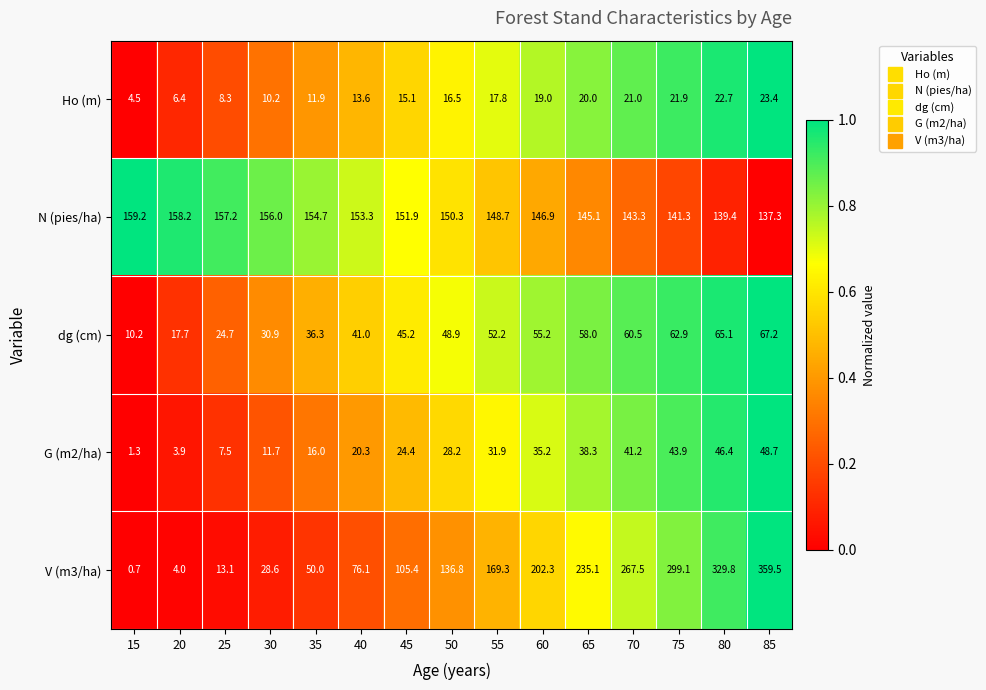

Which series has the largest total across all categories?

V (m3/ha)